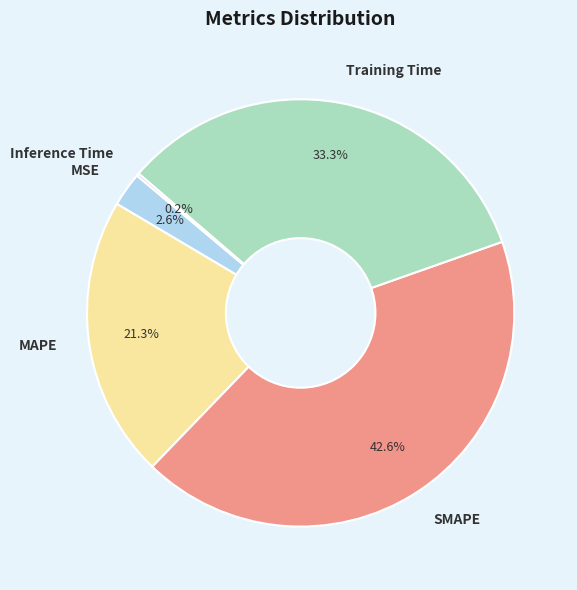

Which category has the biggest portion of the pie?

SMAPE